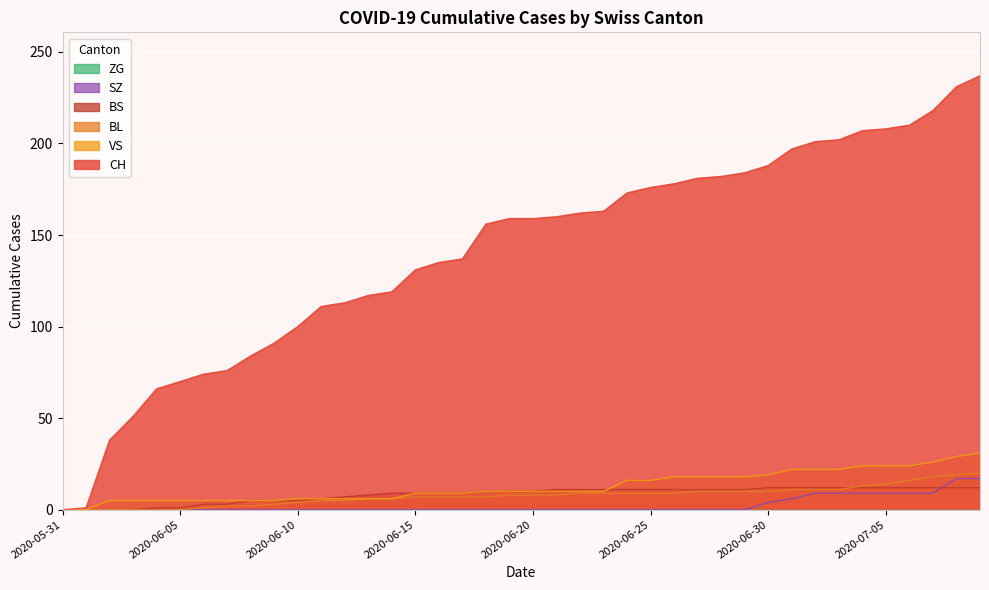

Which series has the widest spread of values?

CH